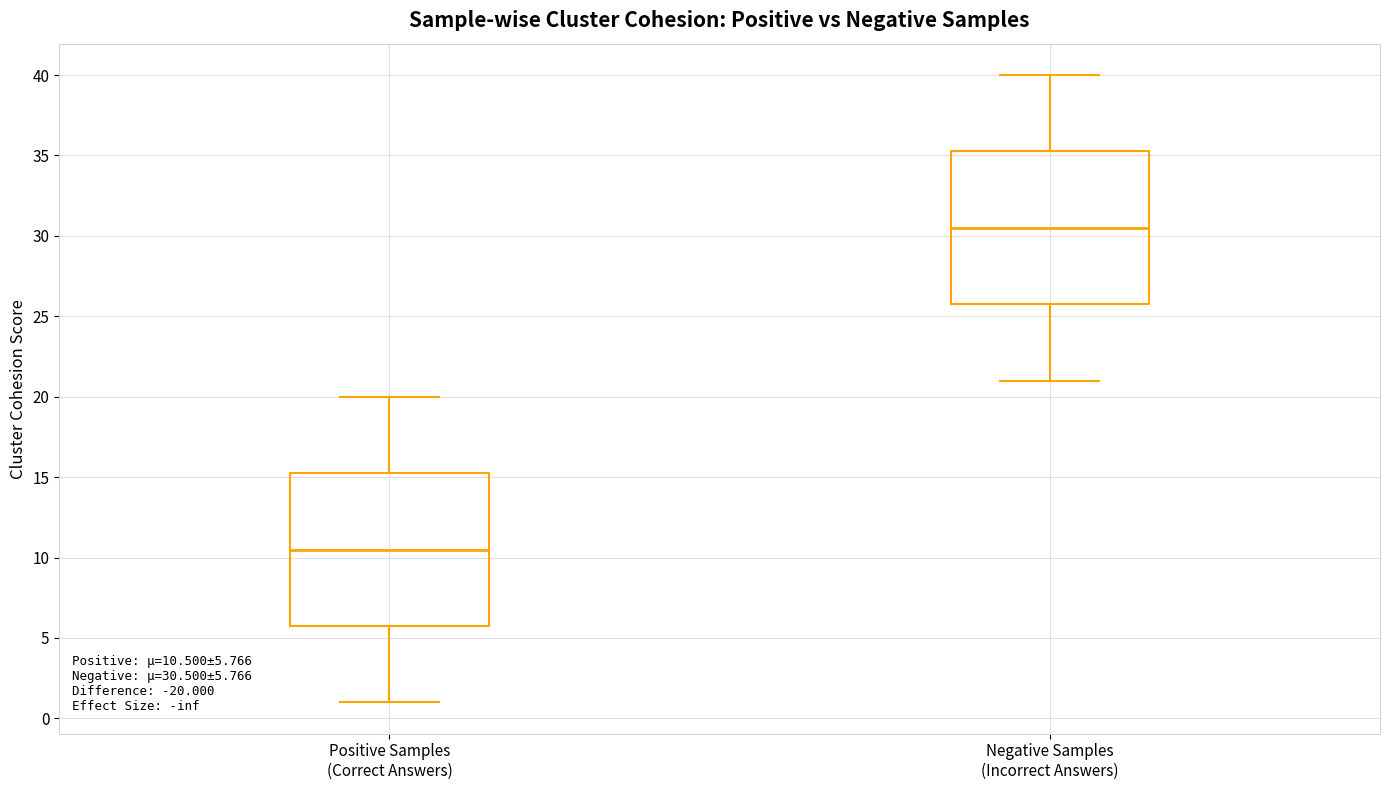

Which box has the lowest median line?

Positive Samples (Correct Answers)